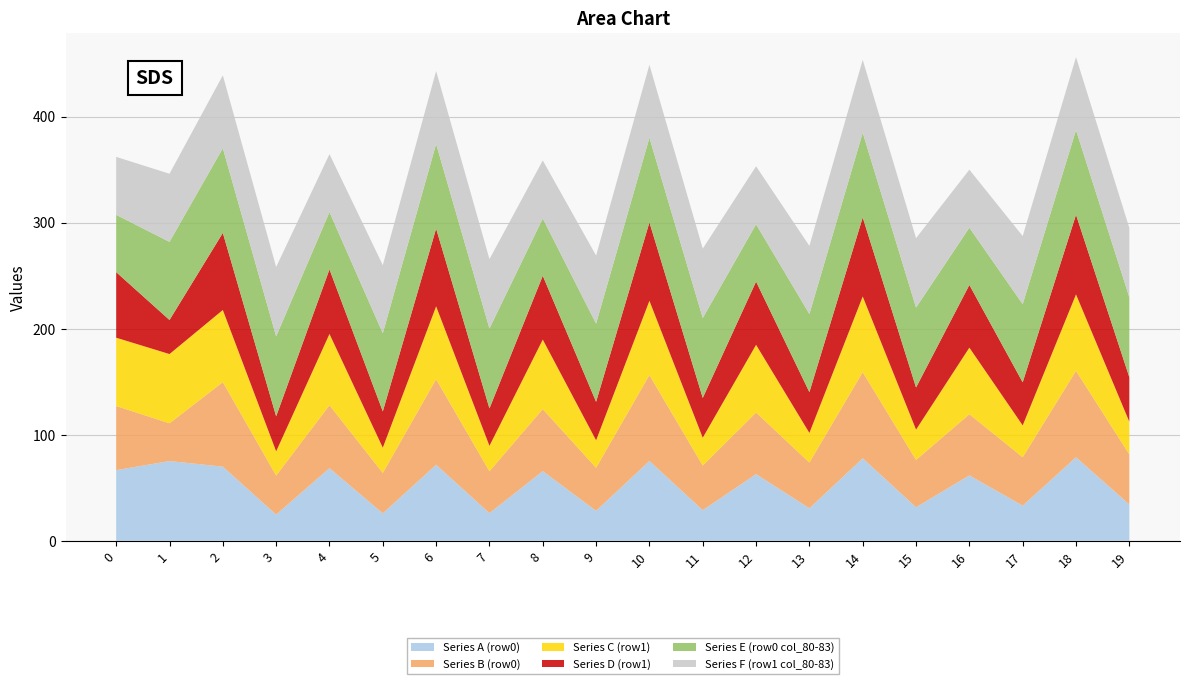

Reading left to right, transcribe all the data shown in this chart.

Series A (row0): 66.6	75.1	69.9	24.6	68.4	25.8	71.6	26.0	65.6	28.2	75.2	28.8	62.8	30.6	77.7	31.6	61.6	33.1	78.7	34.2
Series B (row0): 60.5	35.6	79.7	36.8	59.3	38.1	80.7	39.5	58.5	40.6	81.0	42.1	58.1	43.1	81.3	44.6	57.7	45.7	81.5	47.2
Series C (row1): 64.4	65.3	68.0	22.8	67.2	23.8	68.7	24.0	65.5	25.9	70.0	26.3	63.8	27.9	71.3	28.6	62.8	30.0	72.0	30.8
Series D (row1): 61.8	32.1	72.7	33.0	60.9	34.2	73.3	35.3	60.2	36.3	73.9	37.5	59.6	38.5	74.5	39.7	59.1	40.6	75.1	42.0
Series E (row0 col_80-83): 54.0	73.7	79.8	75.3	54.0	73.7	79.8	75.3	54.0	73.7	79.8	75.3	54.0	73.7	79.8	75.3	54.0	73.7	79.8	75.3
Series F (row1 col_80-83): 54.7	64.2	68.8	65.4	54.7	64.2	68.8	65.4	54.7	64.2	68.8	65.4	54.7	64.2	68.8	65.4	54.7	64.2	68.8	65.4